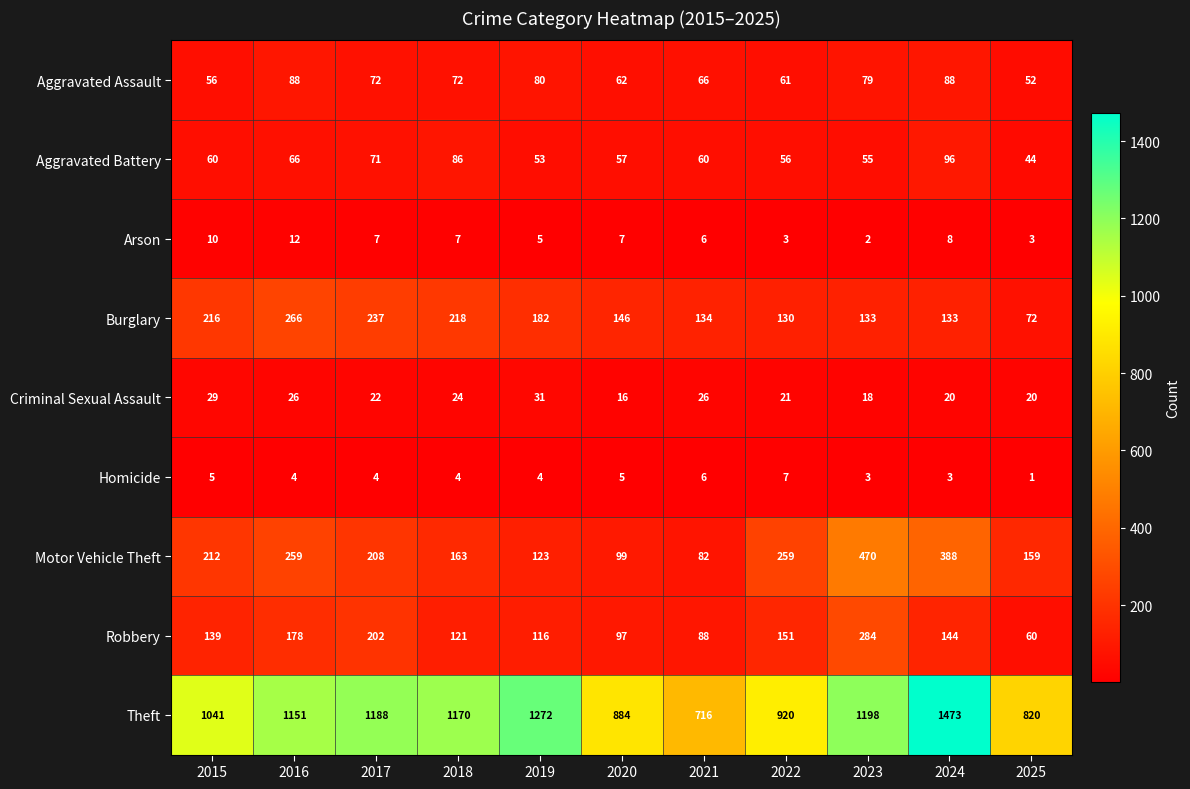

True or false: Motor Vehicle Theft has a value of 74 at 2018.

False